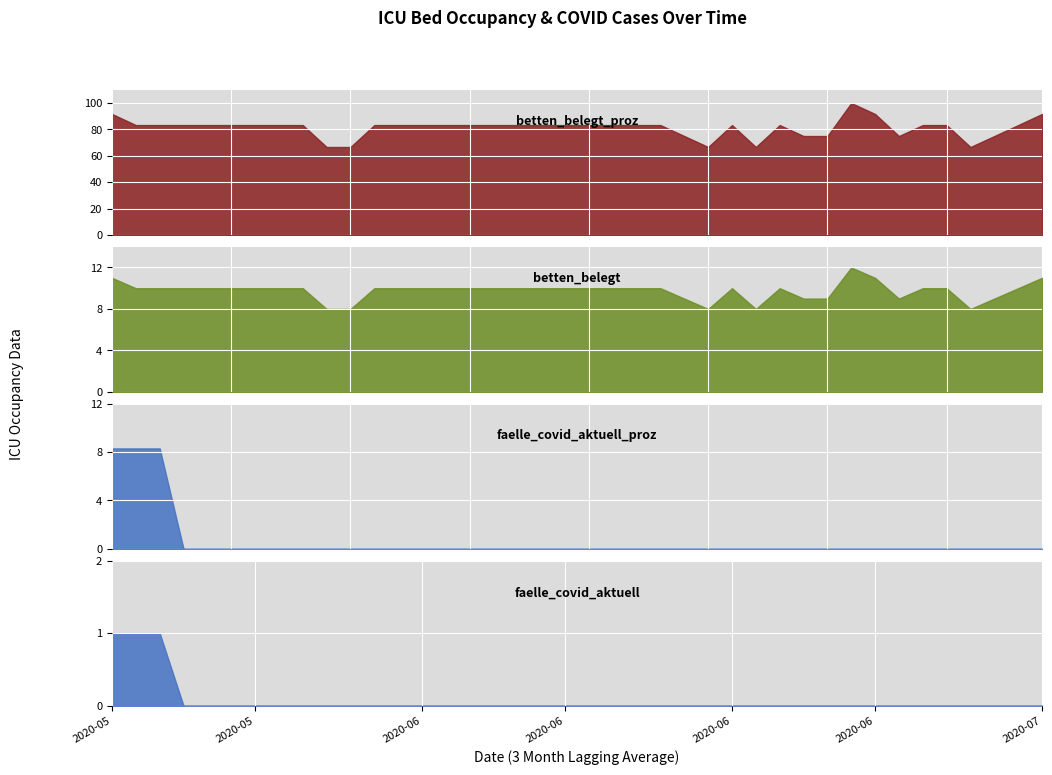

How many data points in faelle_covid_aktuell are above 0?

3